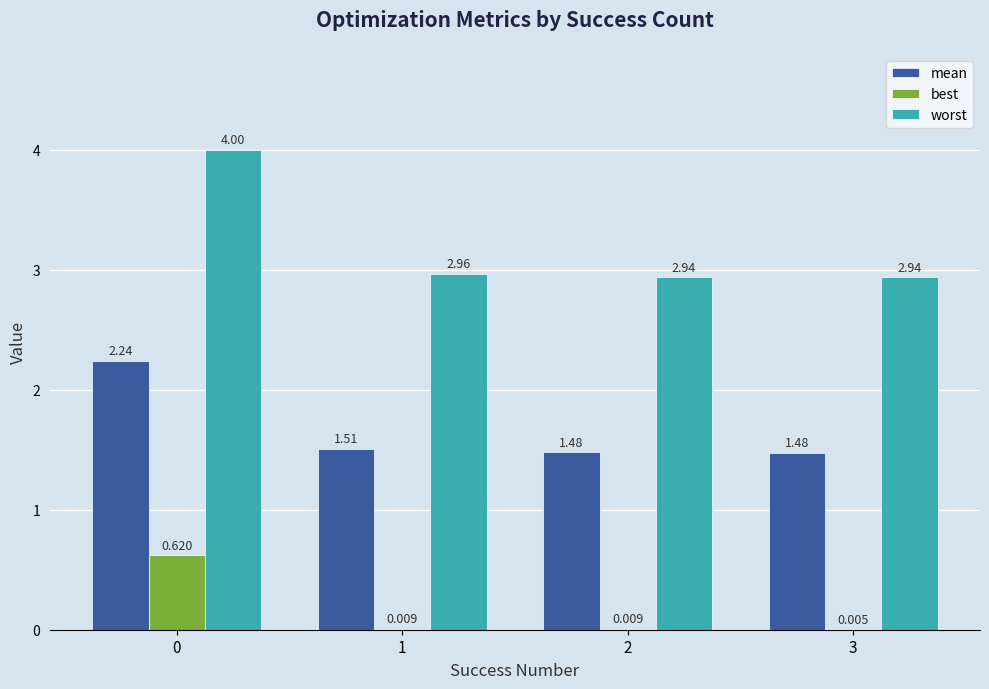

Is the value of worst at 3 greater than the value of best at 2?

Yes